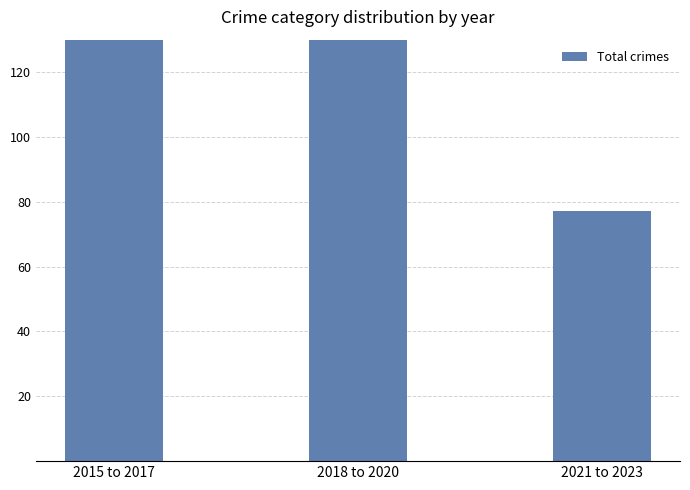

Is it true that the value at 2018 to 2020 is 65?

False